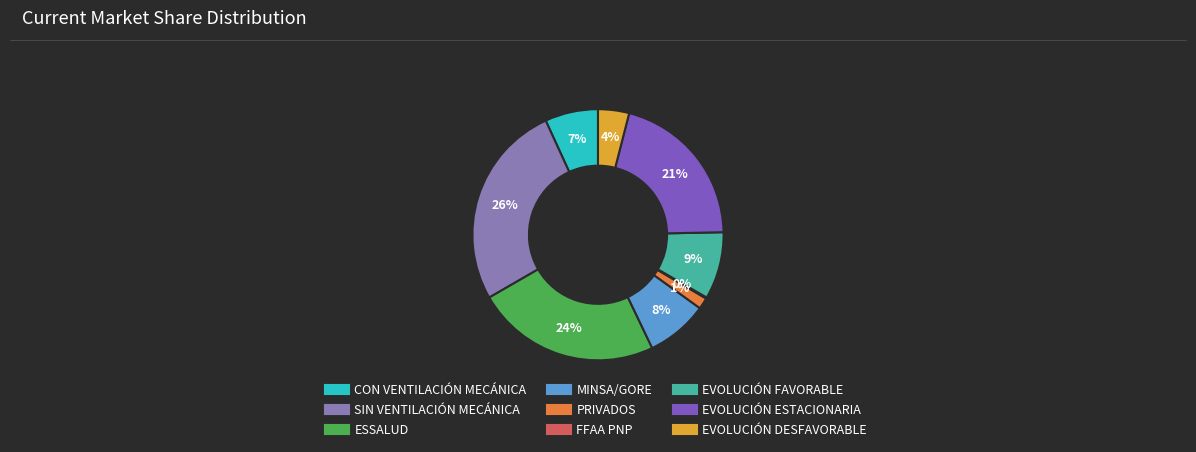

Is SIN VENTILACIÓN MECÁNICA the majority of the pie?

No